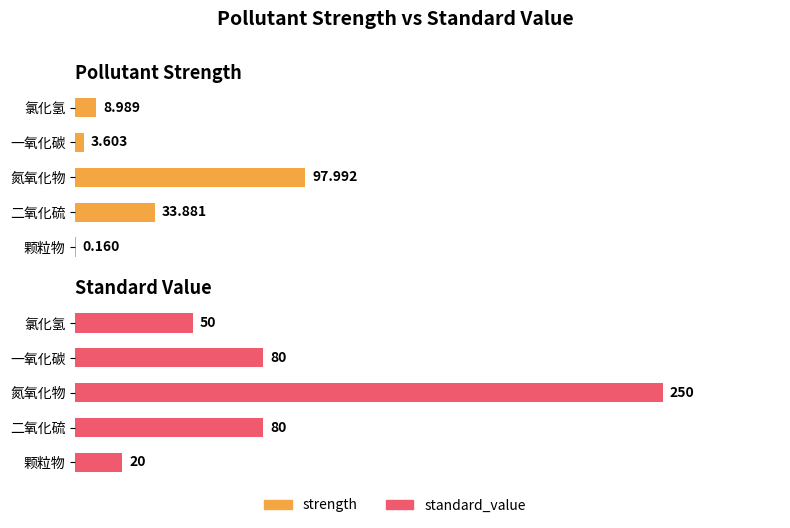

What are all the series names shown in the legend?

strength, standard_value